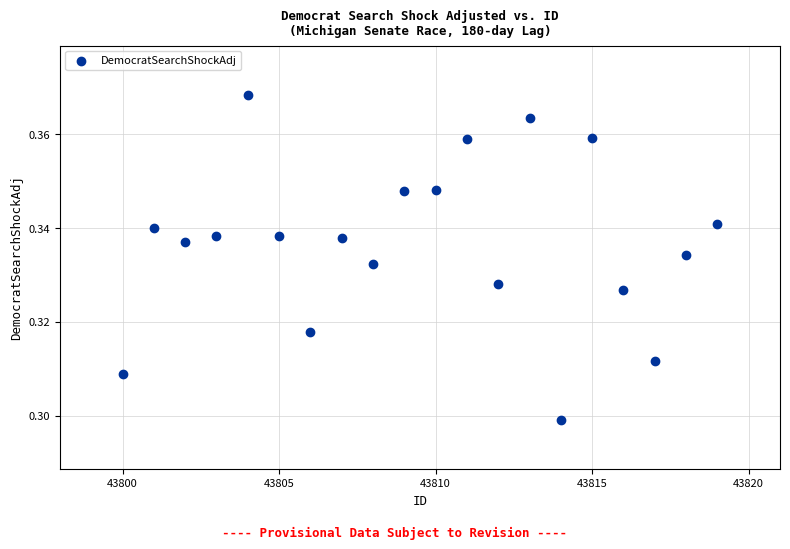

What is the range of X values (max minus min)?

19.0